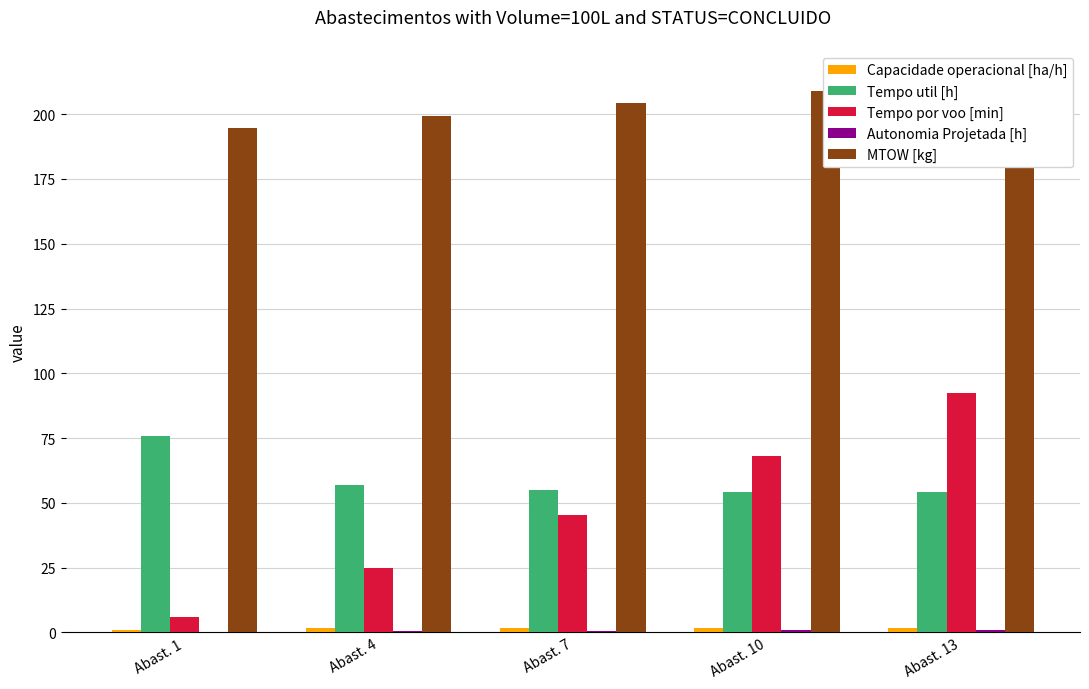

Is the value of Autonomia Projetada [h] at Abast. 7 greater than the value of Tempo por voo [min] at Abast. 10?

No